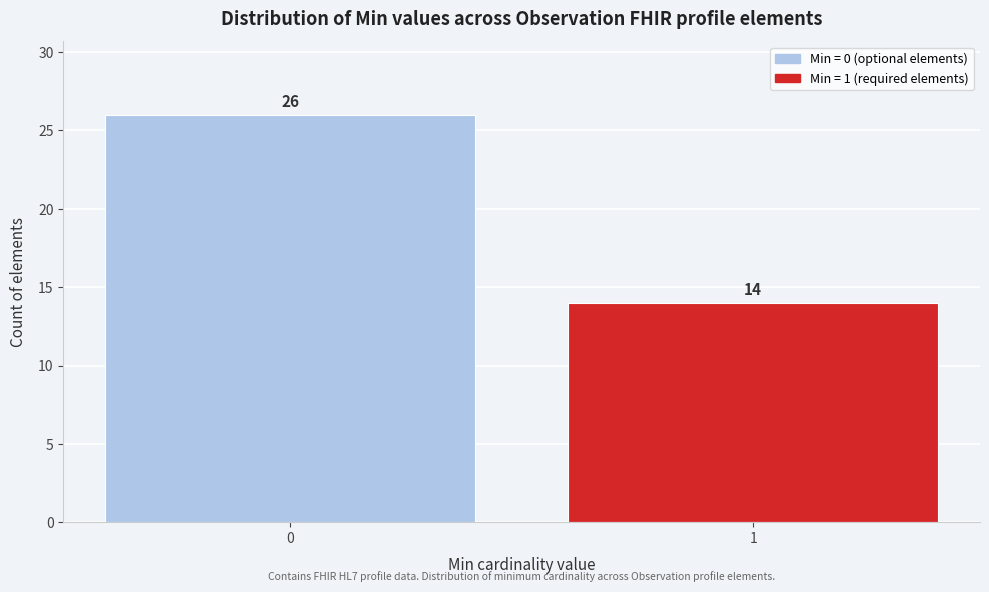

Reading right to left, extract all data points from this chart.

14	26